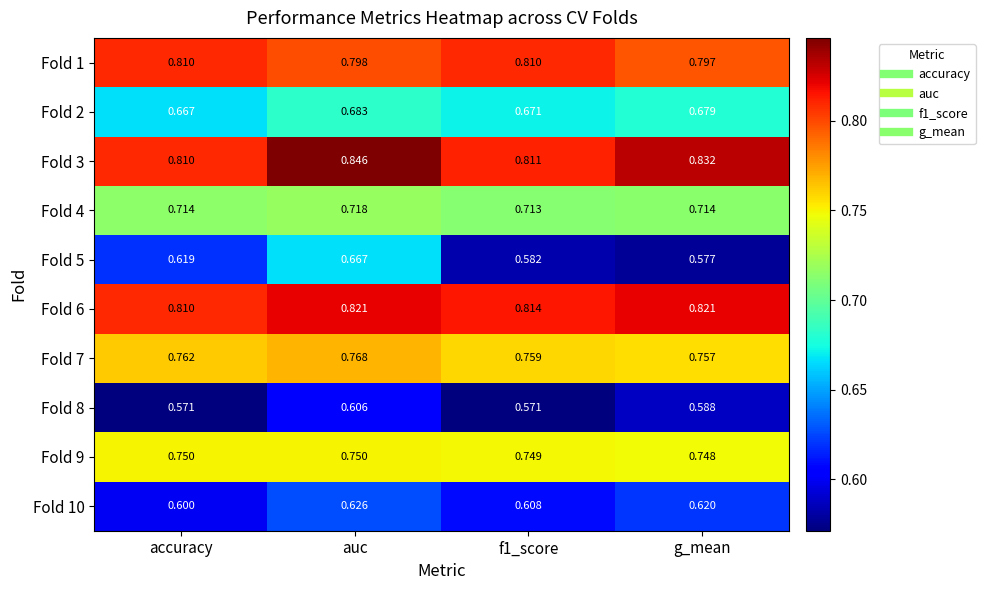

How many categories are shown in the chart?

4